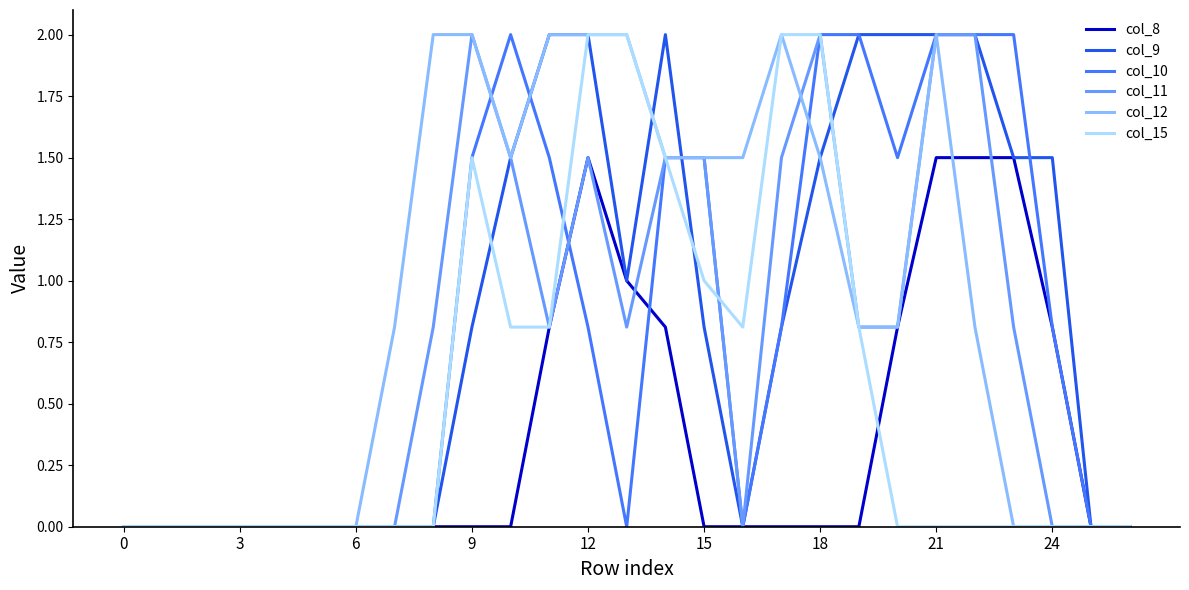

How many lines are shown in the chart?

6